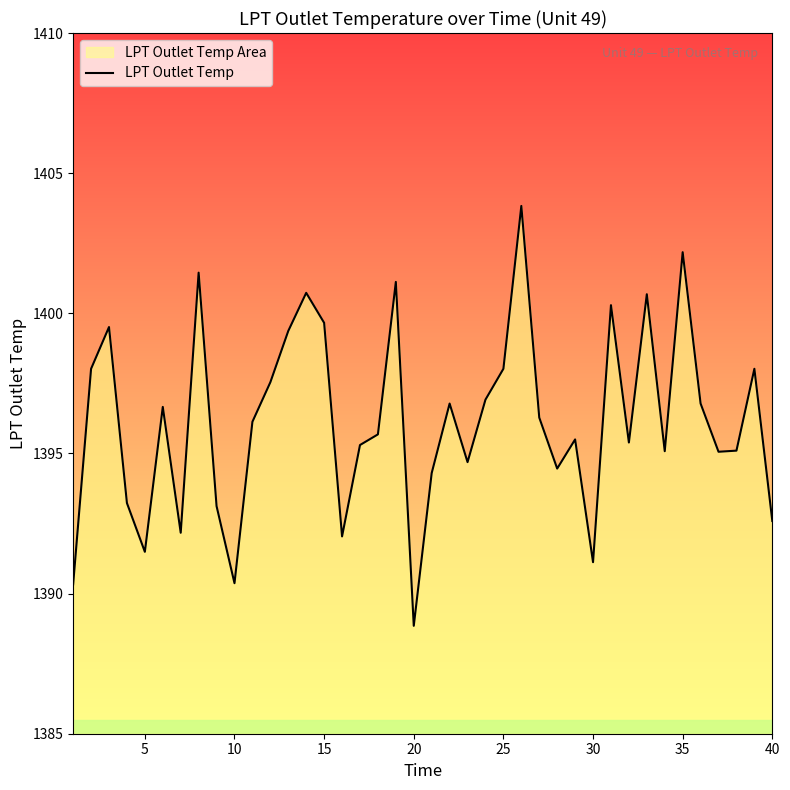

What is the maximum value shown in the chart?

1403.8